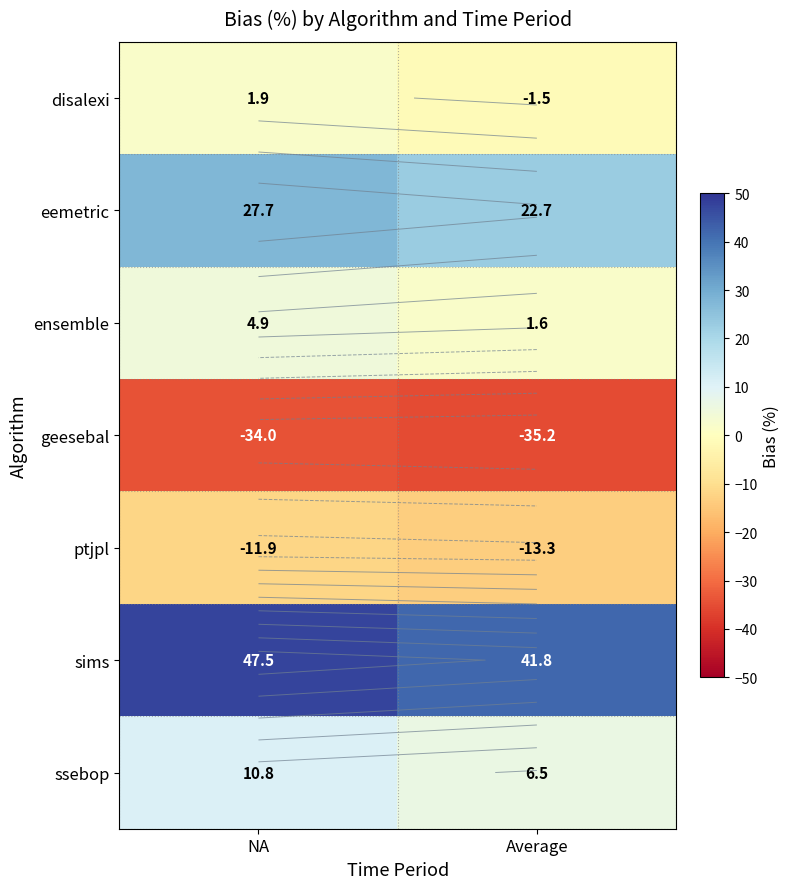

Where does the eemetric series first go above 27?

NA